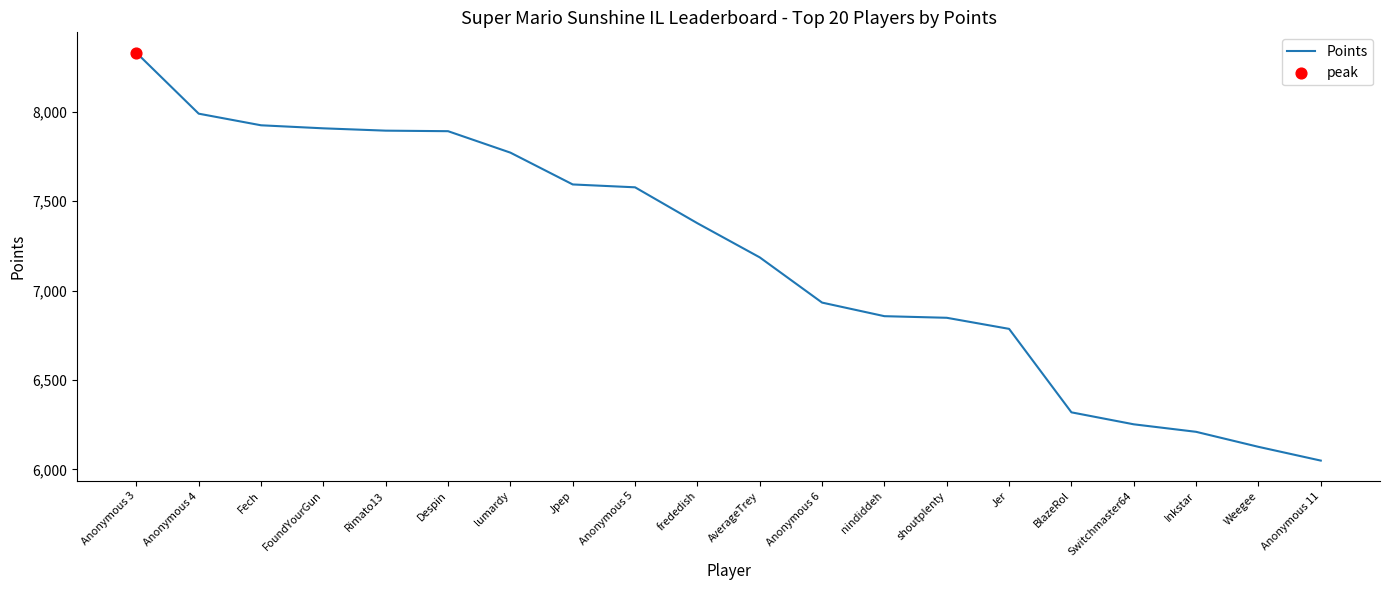

What is the change in value from frededish to Switchmaster64?

-1125